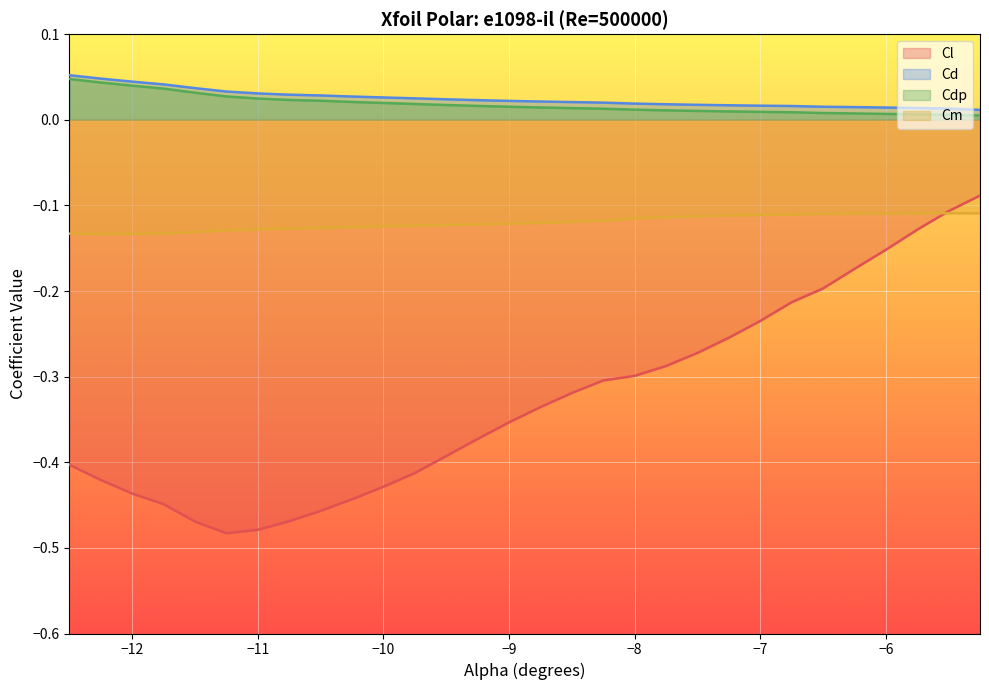

Where is the first local maximum for Cm?

-5.5